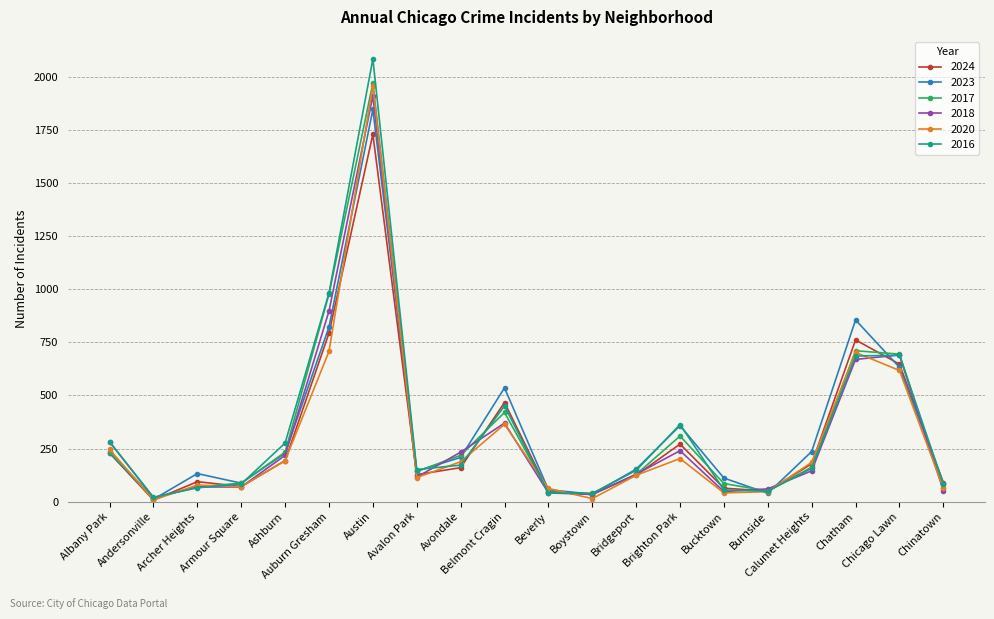

What is the total value across all series at Austin?

11508